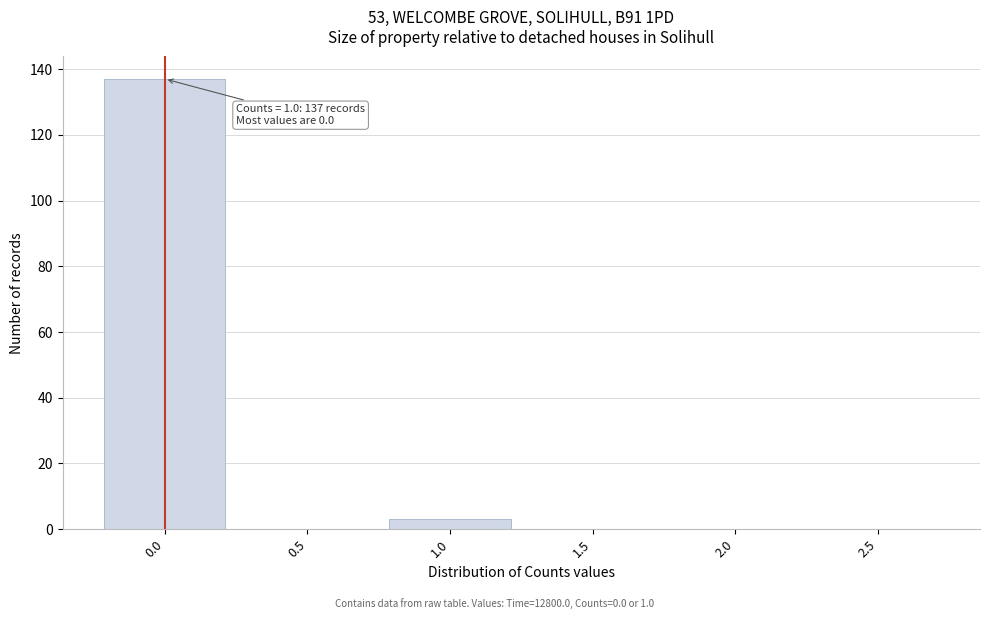

Reading right to left, list all the values displayed in this chart.

2.5=0	2.0=0	1.5=0	1.0=3	0.5=0	0.0=137